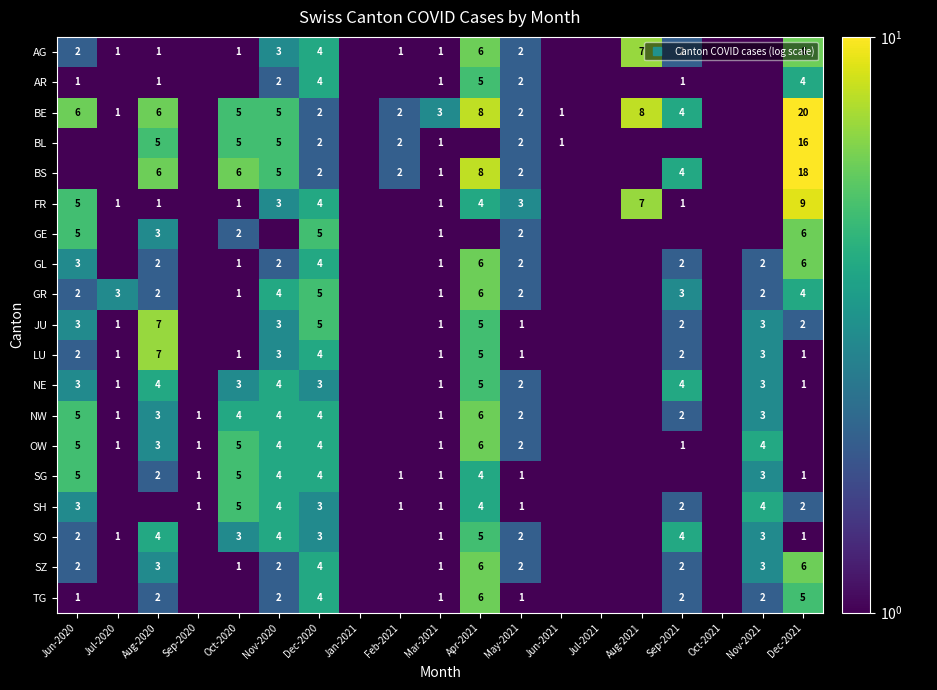

Is the value of AR at Jan-2021 greater than the value of OW at May-2021?

No